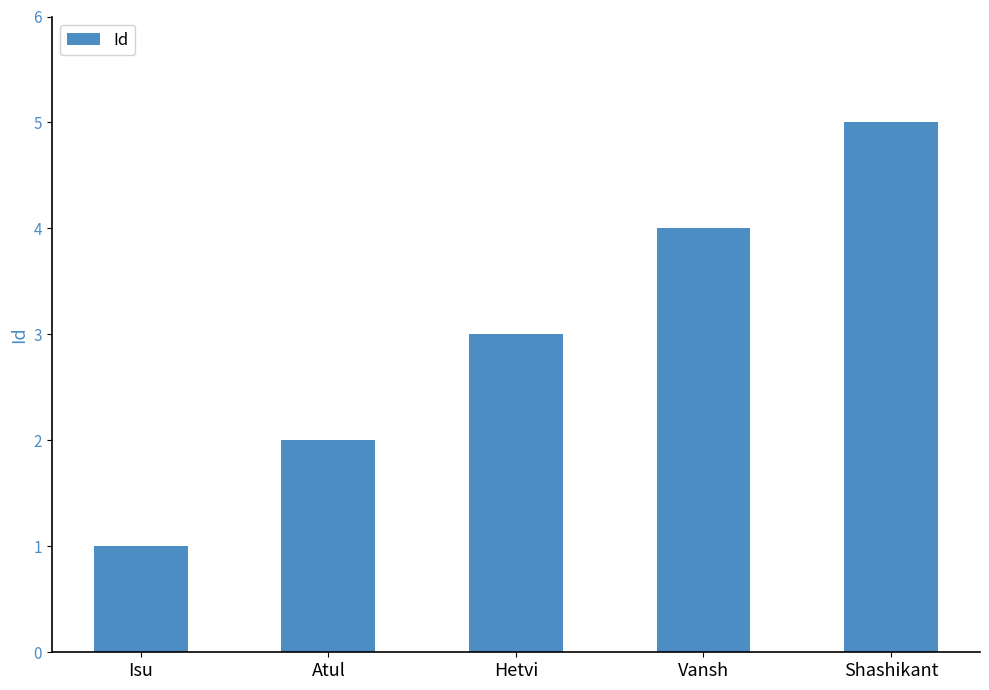

What is the sum of the values at Isu and Vansh?

5